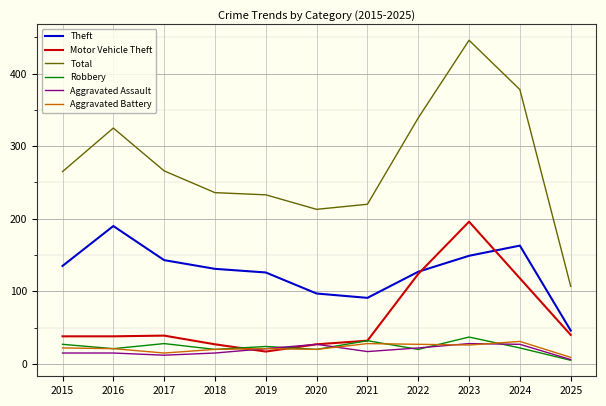

Which label corresponds to the largest value in the chart?

2023